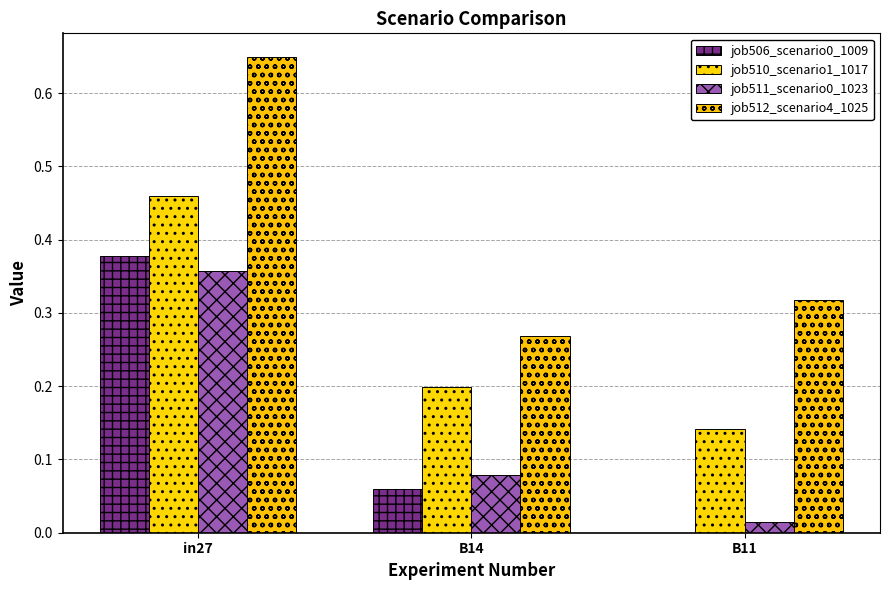

At which category is the sum across all series the highest?

in27